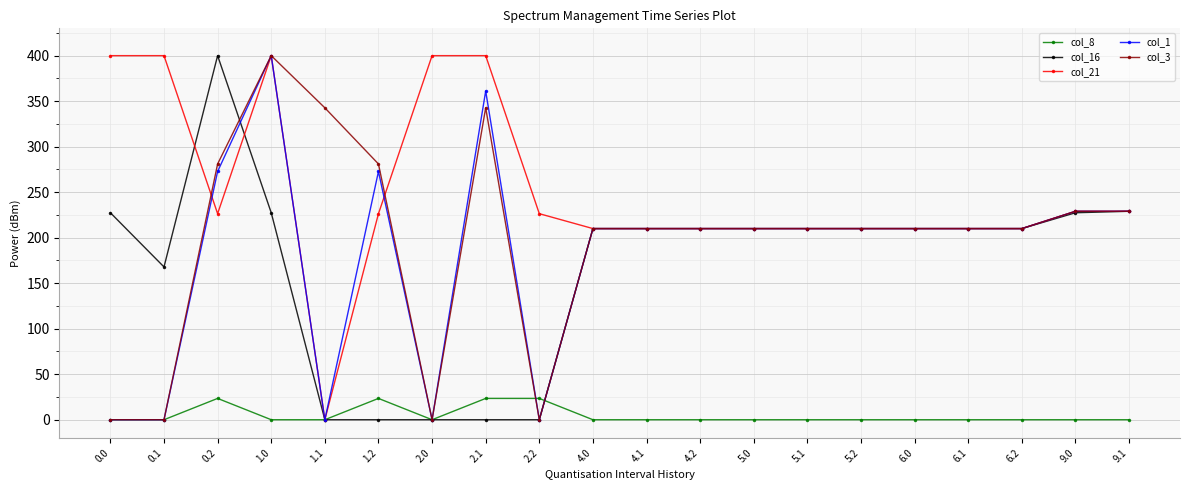

What is the spread (max minus min) of values at 6.2?

210.0